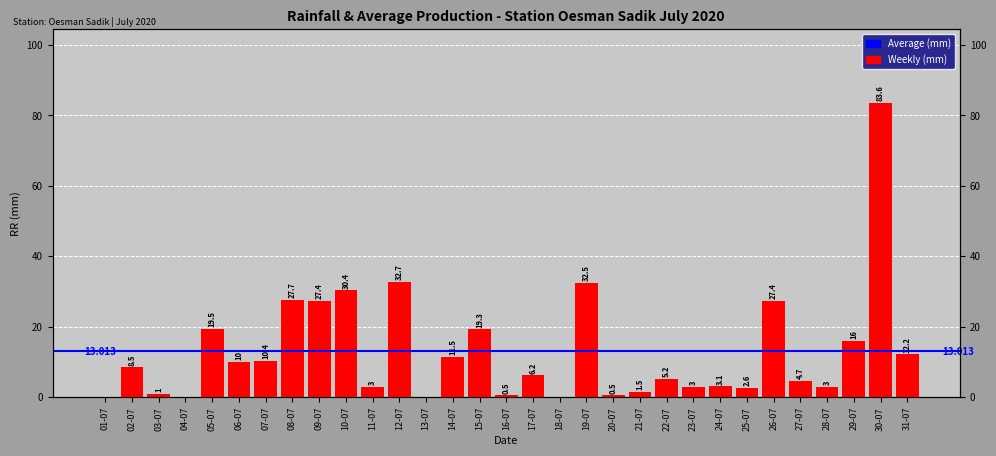

Which has a higher value, 23-07 or 02-07?

02-07